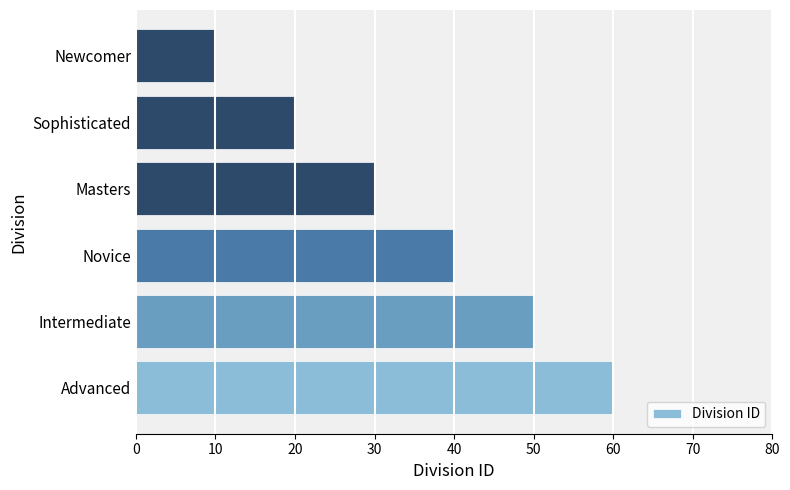

What is the change in value from Masters to Sophisticated?

-10